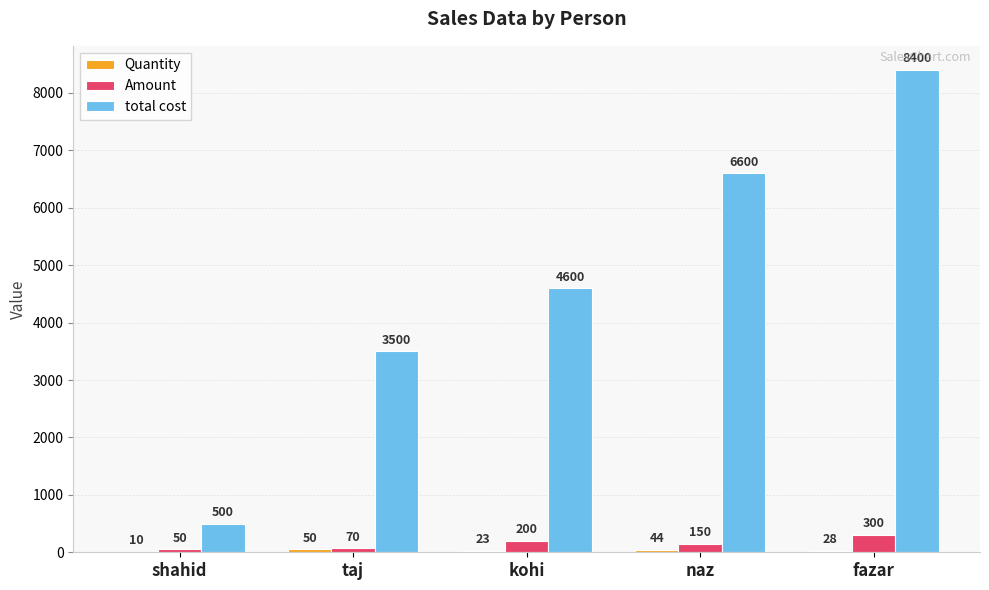

At which category does the chart reach its peak across all series?

fazar